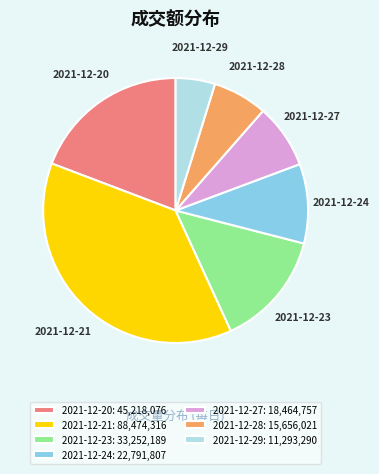

What is the largest slice in the pie chart?

2021-12-21